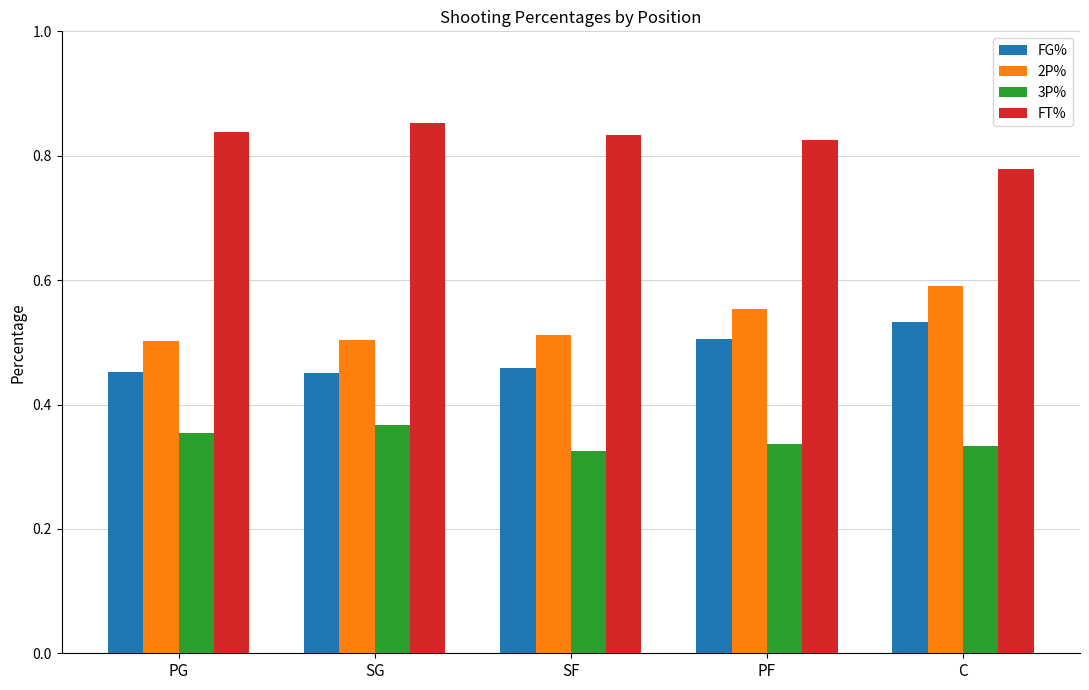

Which series has the largest total across all categories?

FT%